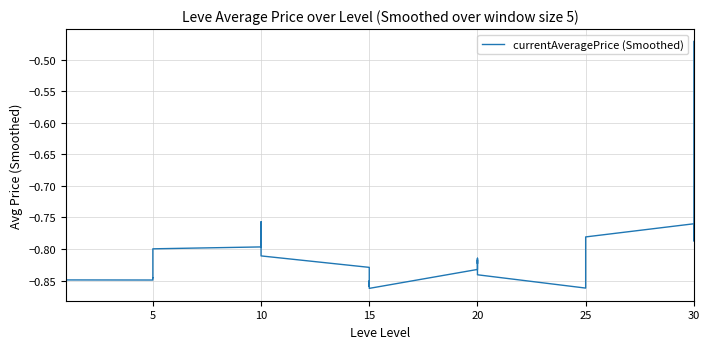

How many lines are shown in the chart?

1